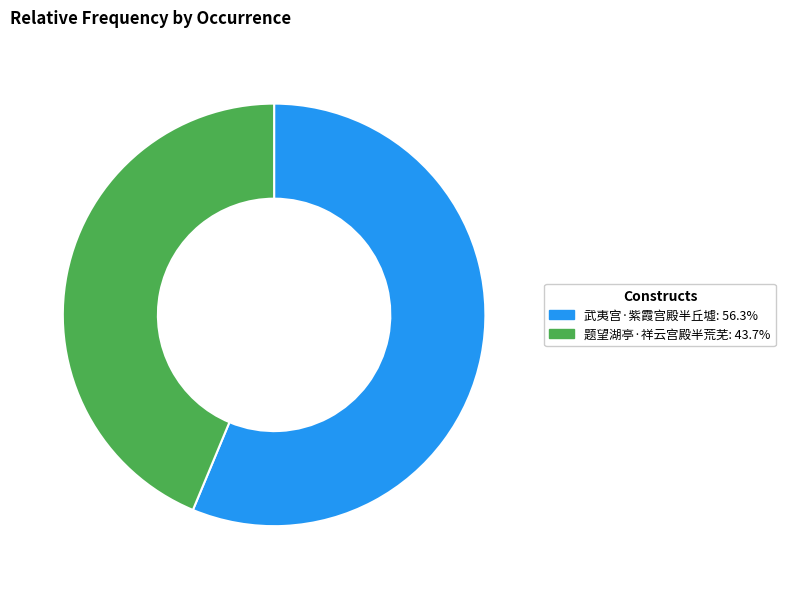

Approximately how many times larger is the value at 题望湖亭·祥云宫殿半荒芜 compared to 武夷宫·紫霞宫殿半丘墟?

0.8